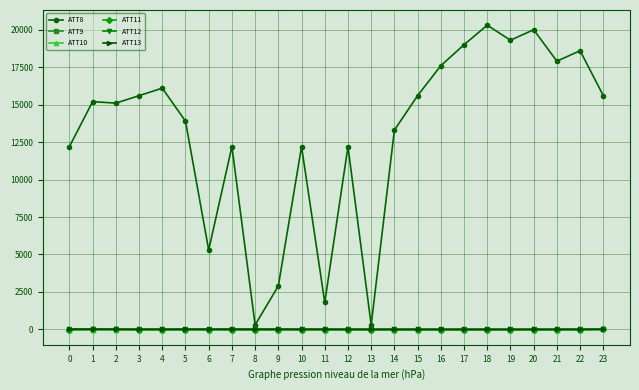

Which series has the largest total across all categories?

ATT8